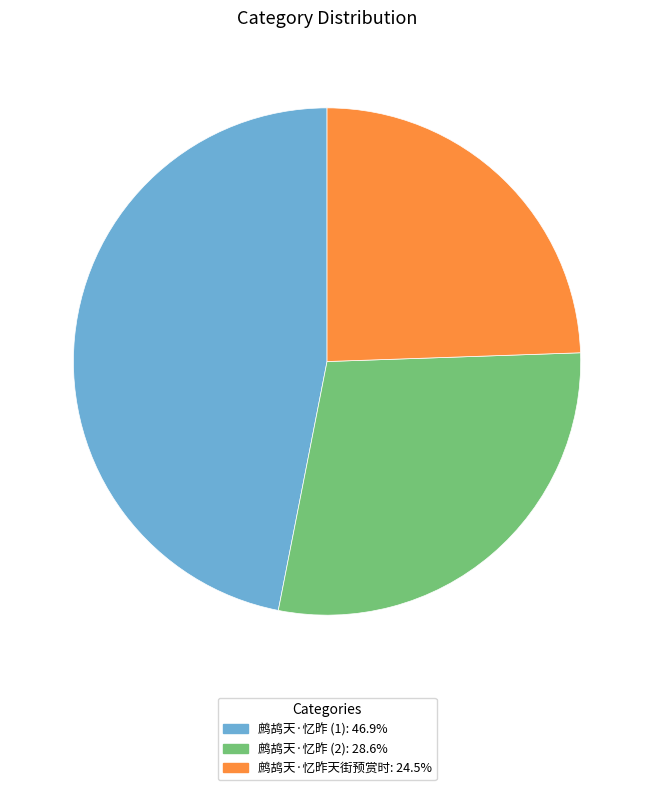

Is there any slice that represents more than half of the pie?

No